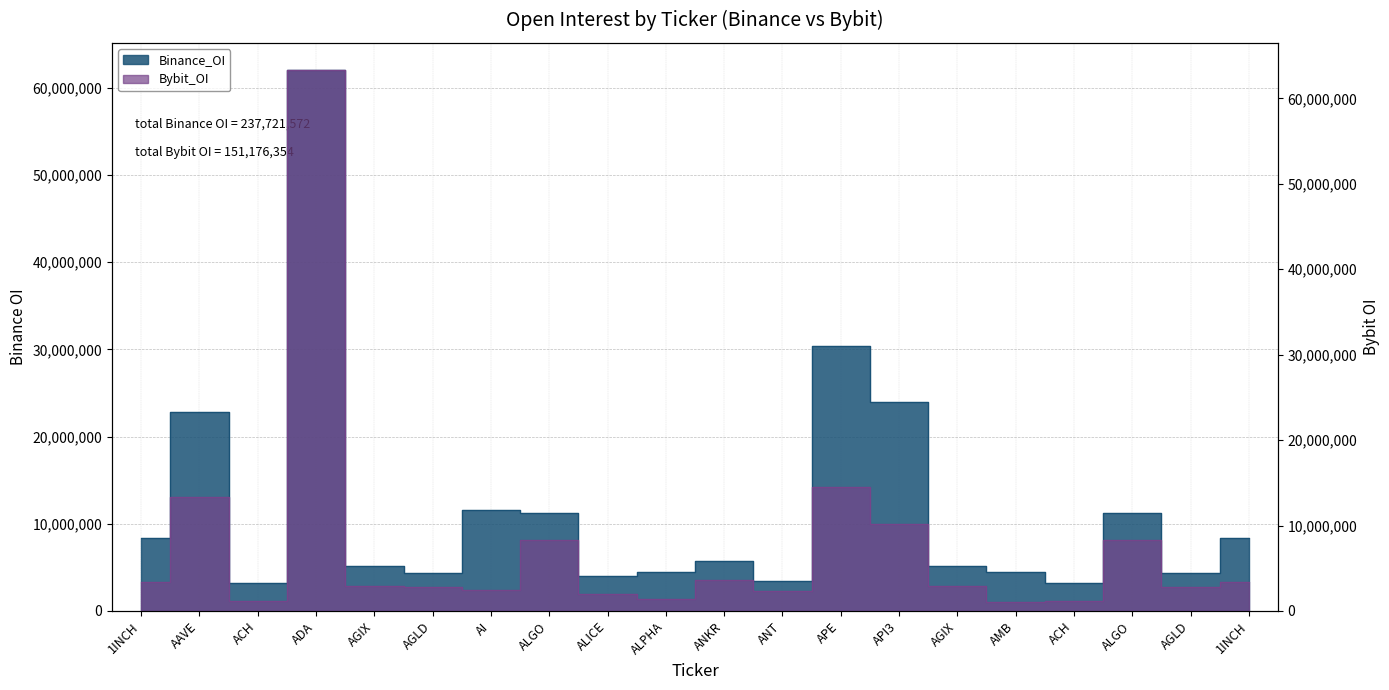

Reading left to right, transcribe all the data shown in this chart.

Binance_OI: 1INCH=8416065	AAVE=22856091	ACH=3209837	ADA=62065313	AGIX=5175912	AGLD=4343967	AI=11606530	ALGO=11214010	ALICE=4042394	ALPHA=4491368	ANKR=5760832	ANT=3419973	APE=30414552	API3=23928568	AGIX=5175912	AMB=4416369	ACH=3209837	ALGO=11214010	AGLD=4343967	1INCH=8416065
Bybit_OI: 1INCH=3441441	AAVE=13354858	ACH=1170955	ADA=63334282	AGIX=2897575	AGLD=2750273	AI=2440528	ALGO=8256088	ALICE=2012264	ALPHA=1379601	ANKR=3636628	ANT=2360318	APE=14463223	API3=10148281	AGIX=2897575	AMB=1013707	ACH=1170955	ALGO=8256088	AGLD=2750273	1INCH=3441441